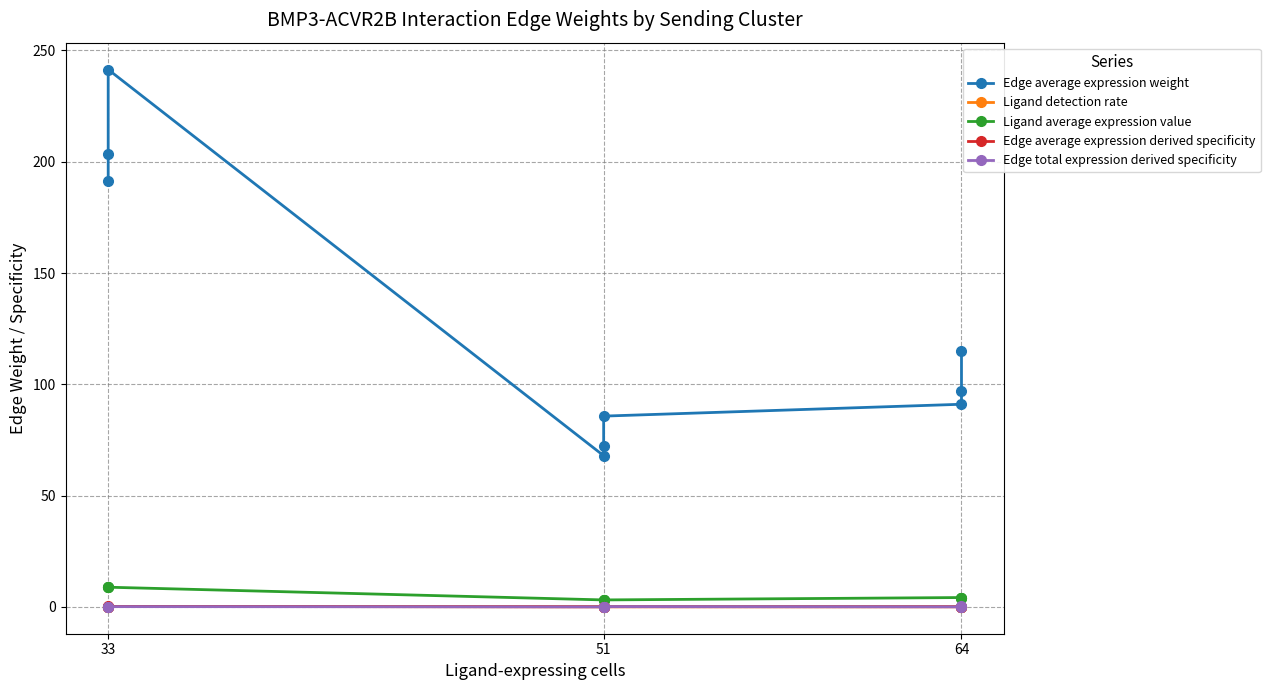

Between 51 and 33, which is larger?

33